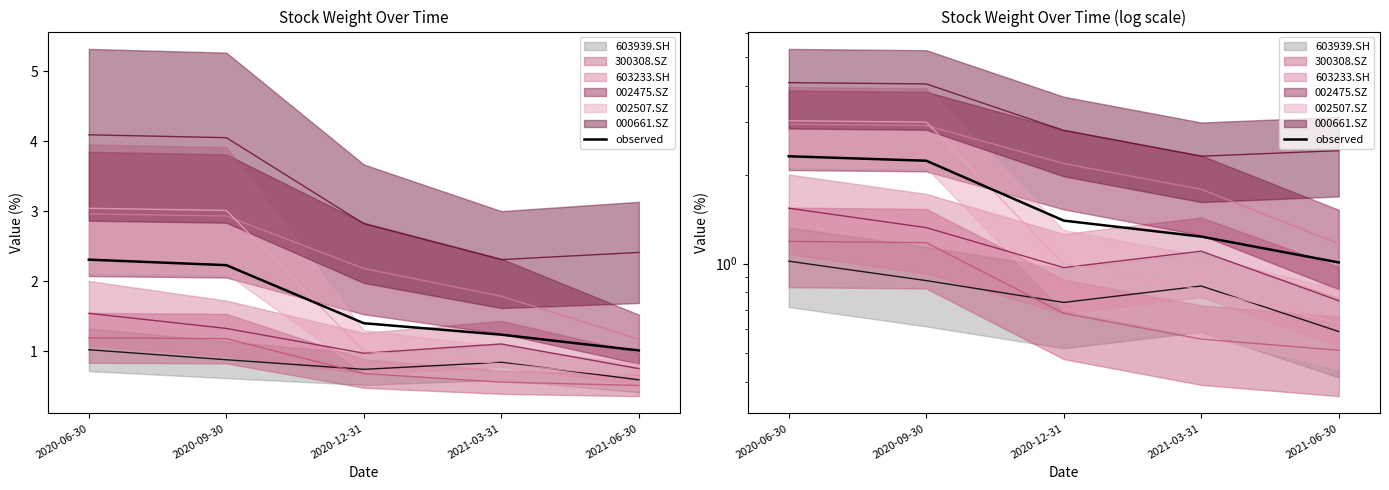

Rank the categories by value from highest to lowest.

2020-06-30, 2020-09-30, 2020-12-31, 2021-03-31, 2021-06-30